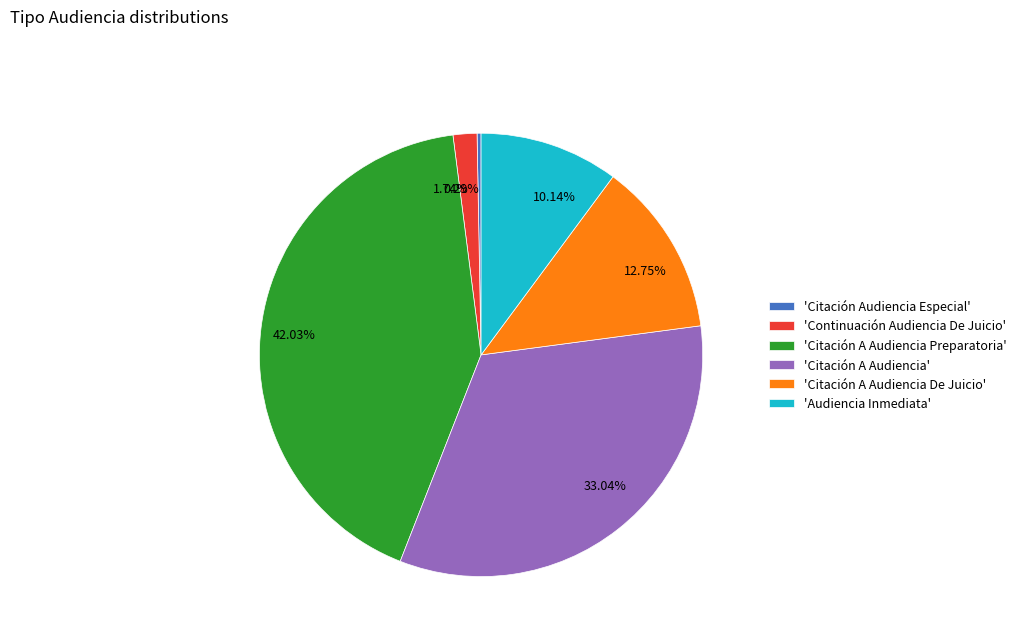

Count the number of slices in the pie.

6